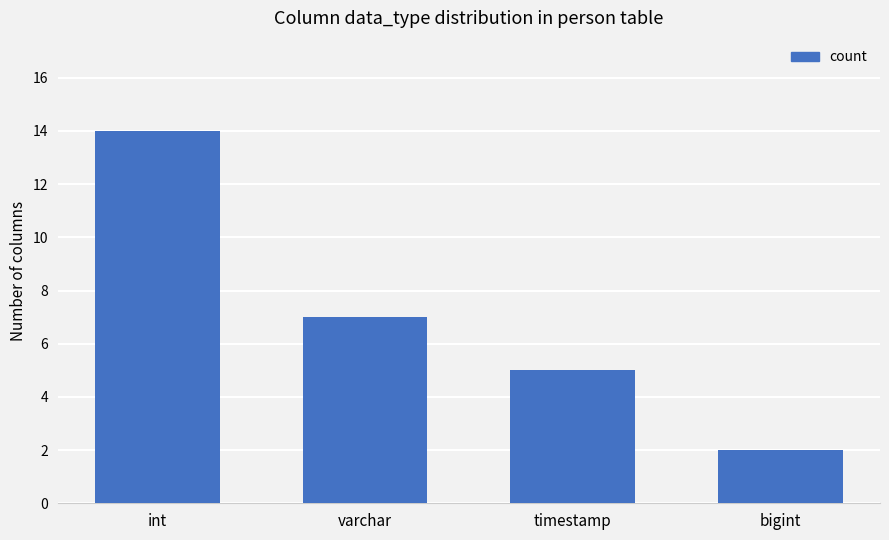

Rank the categories by value from highest to lowest.

int, varchar, timestamp, bigint